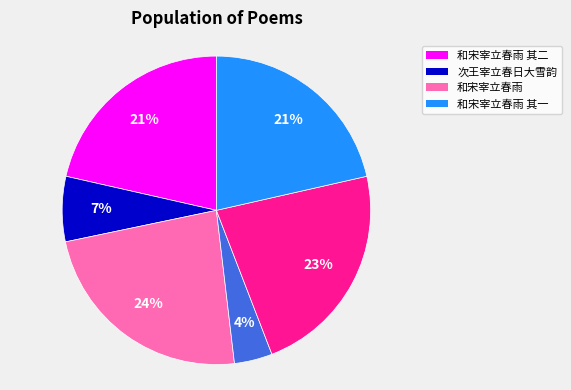

Does any single category account for the majority?

No